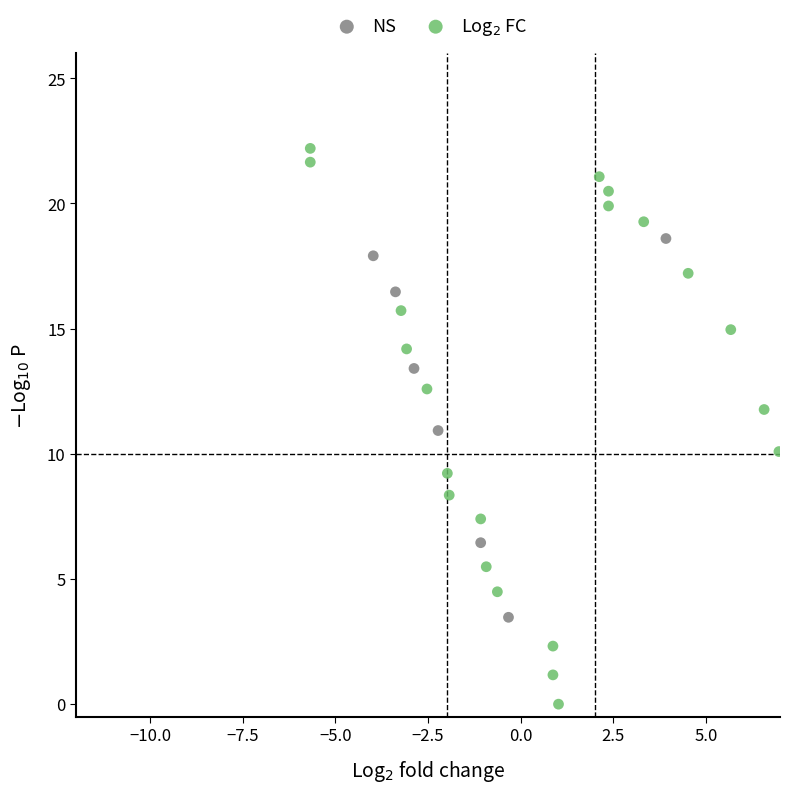

What are all the series names shown in the legend?

NS, Log$_2$ FC